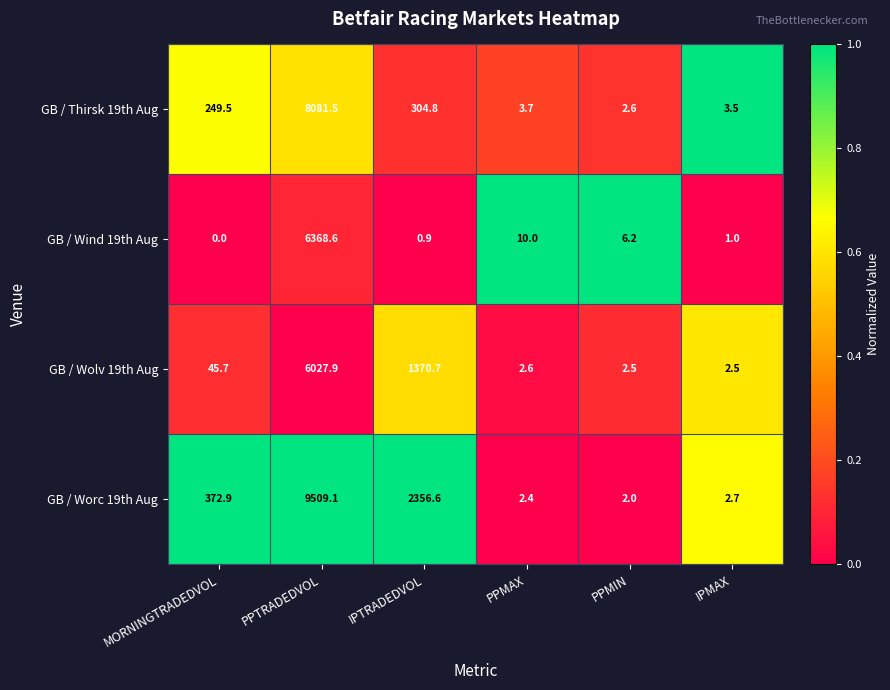

At how many categories does at least one series exceed 0?

6